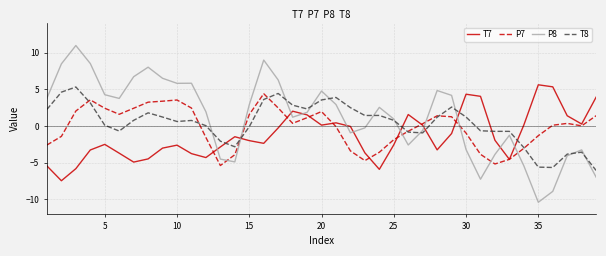

True or false: P7 has more than 2 points higher than both neighbors.

True